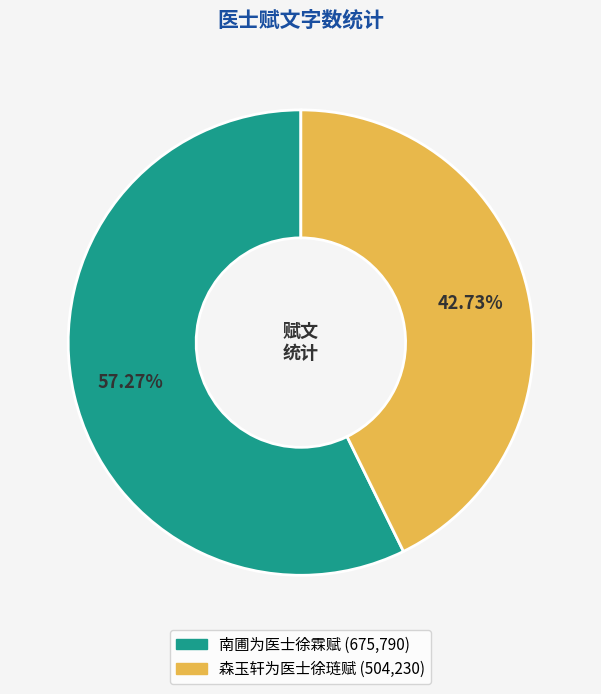

How many segments does this pie chart have?

2